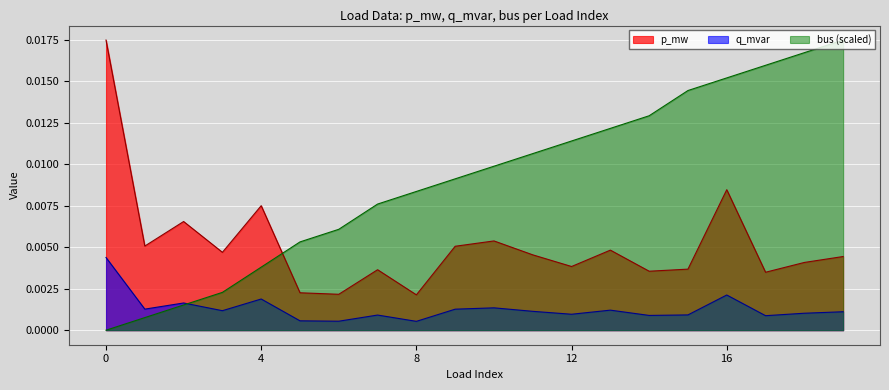

The p_mw series shows 0.0 at 8. True or false?

False